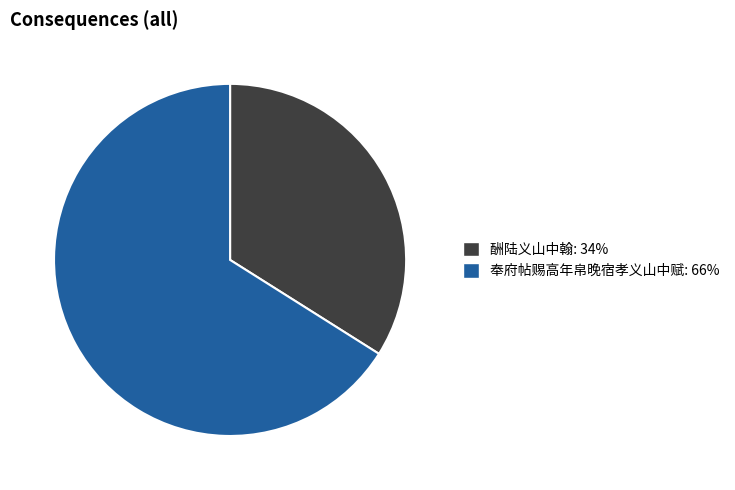

What is the largest slice in the pie chart?

奉府帖赐高年帛晚宿孝义山中赋